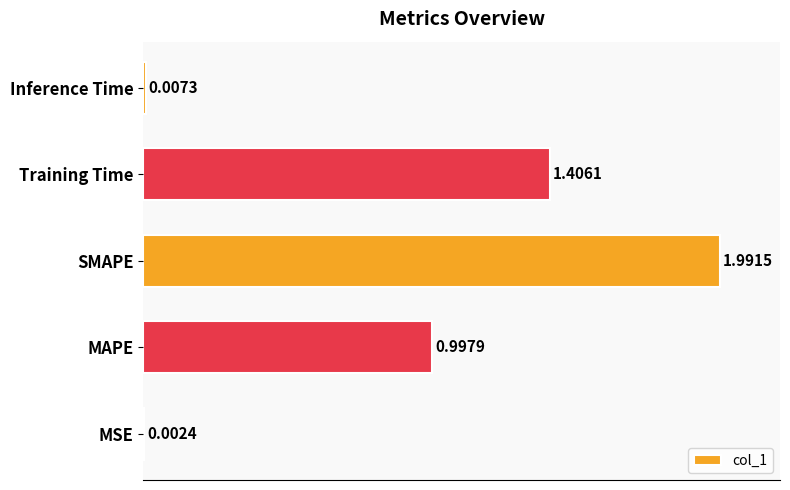

Which has a higher value, MSE or SMAPE?

SMAPE